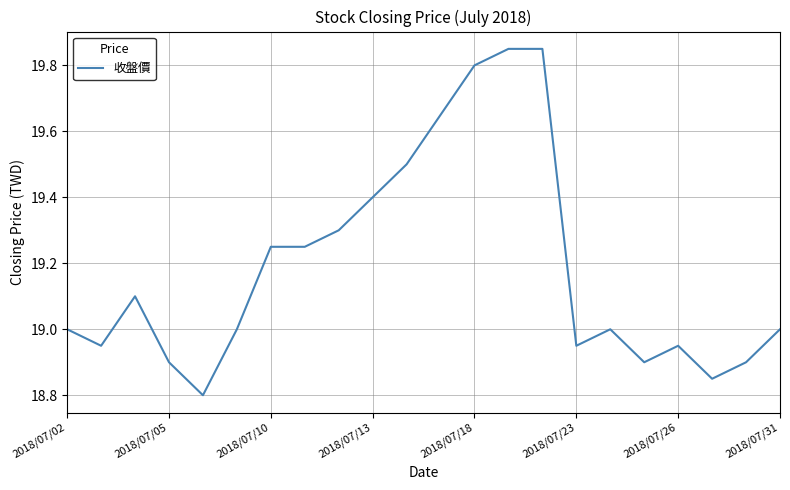

What is the minimum value shown in the chart?

18.8